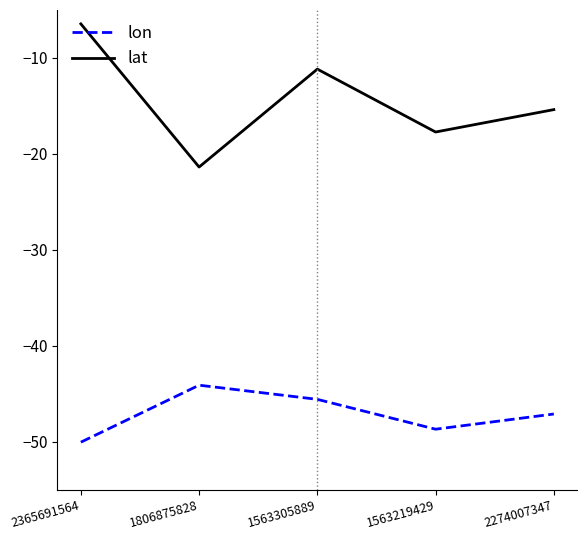

Where is lat nearest to the value -13?

1563305889